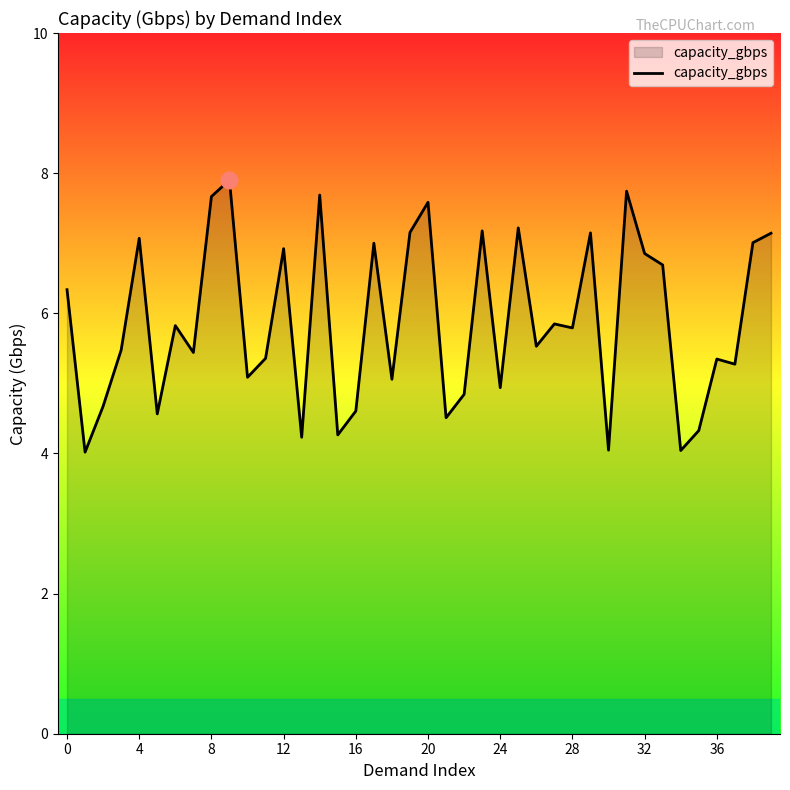

What is the smallest value displayed?

4.0